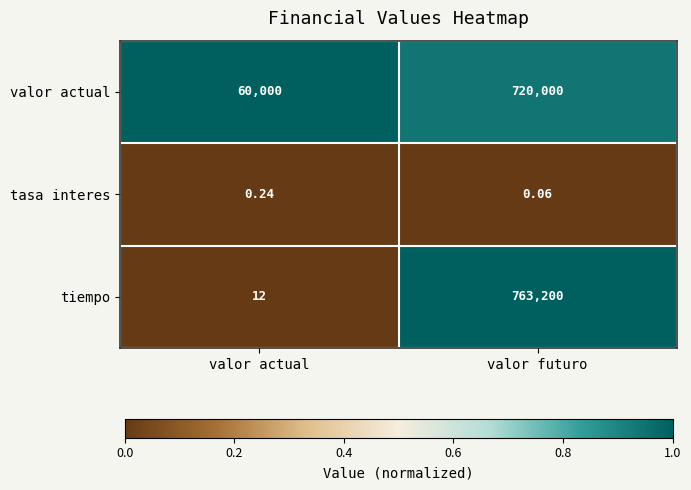

Which series changed the most between valor actual and valor futuro?

tiempo